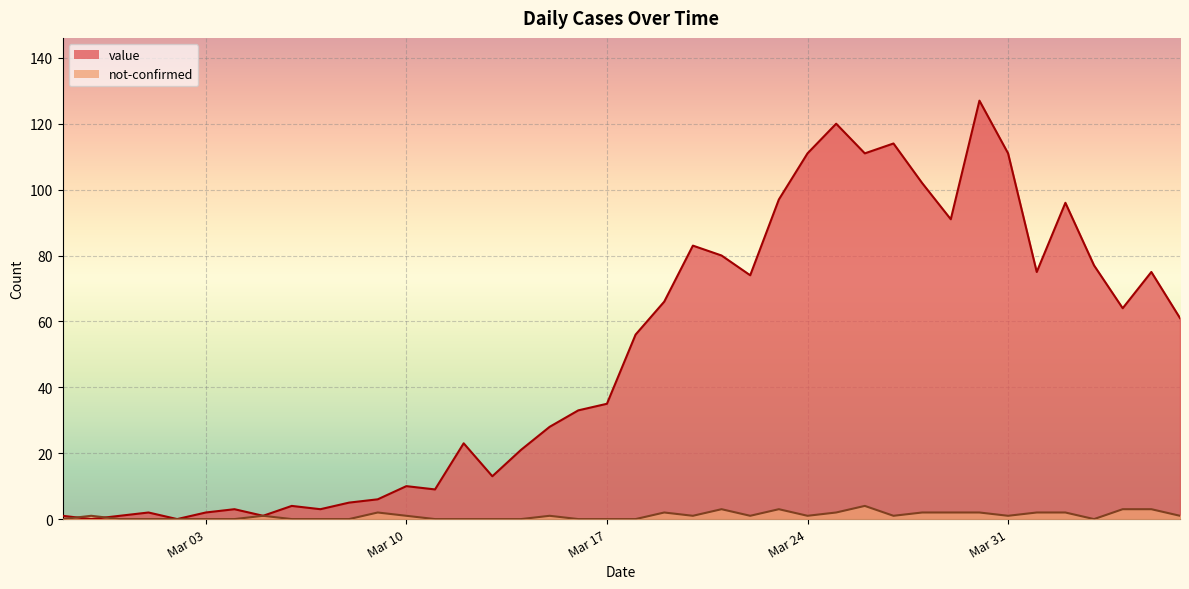

Which series has the largest range (max minus min)?

value